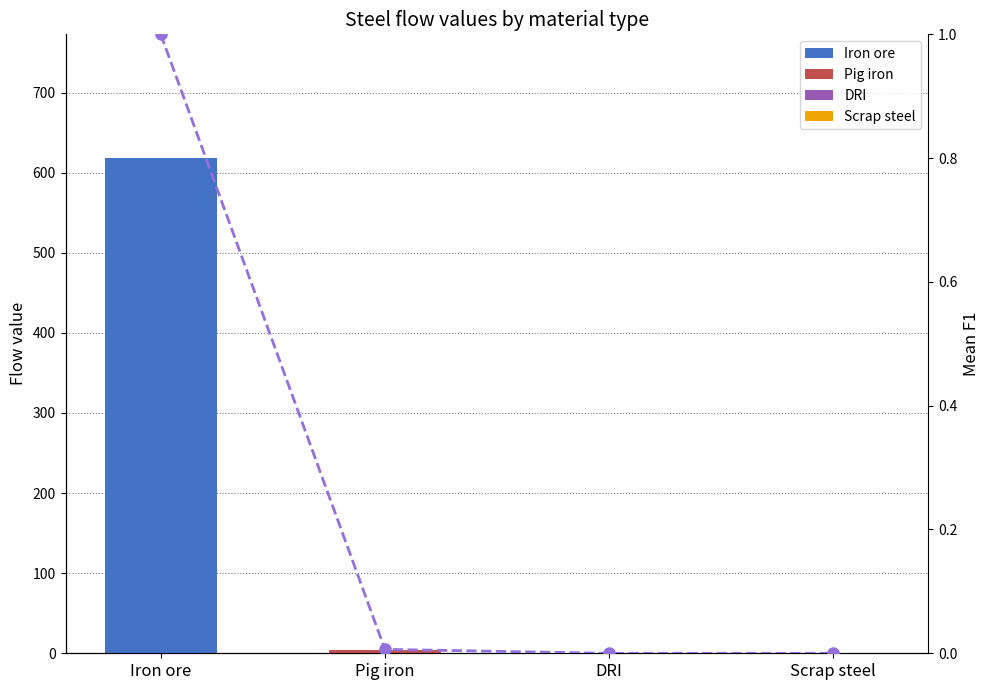

Reading left to right, what are all the values shown in this chart?

Iron ore=1.0	Pig iron=0.0	DRI=0.0	Scrap steel=0.0